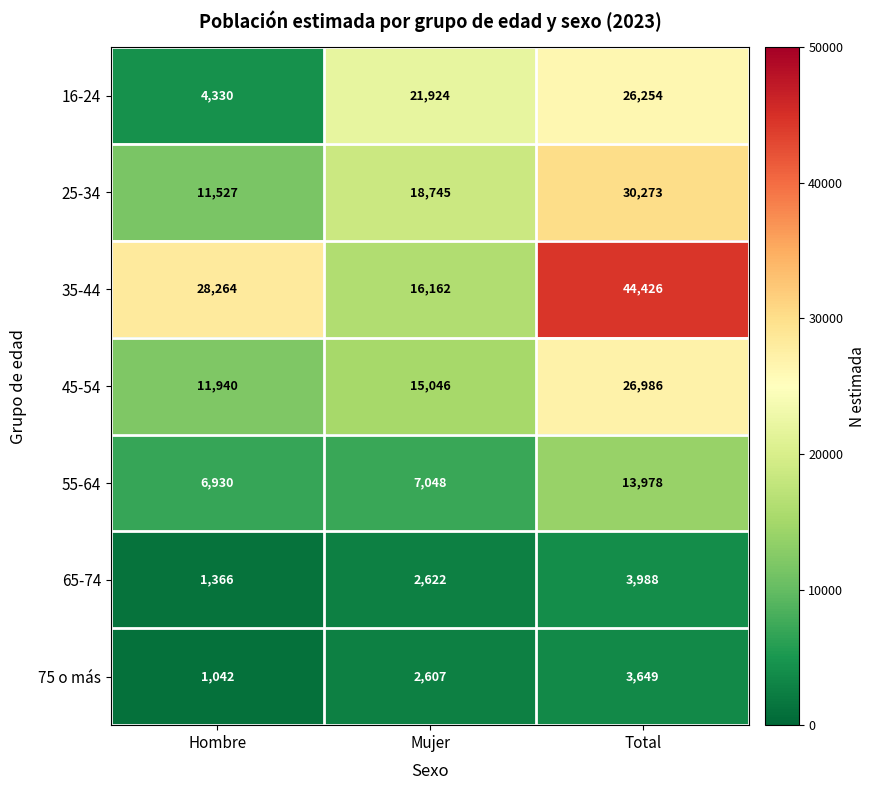

Reading left to right, transcribe all the data shown in this chart.

16-24: 4330	21924	26254
25-34: 11527	18745	30273
35-44: 28264	16162	44426
45-54: 11940	15046	26986
55-64: 6930	7048	13978
65-74: 1366	2622	3988
75 o más: 1042	2607	3649